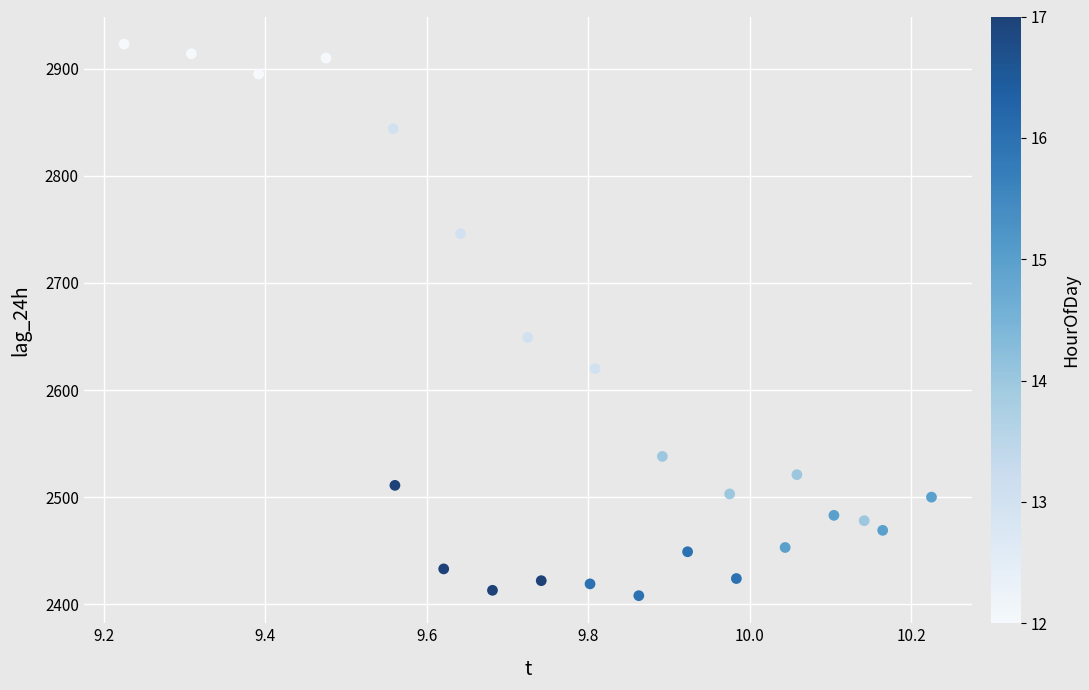

What is the range of Y values (max minus min)?

515